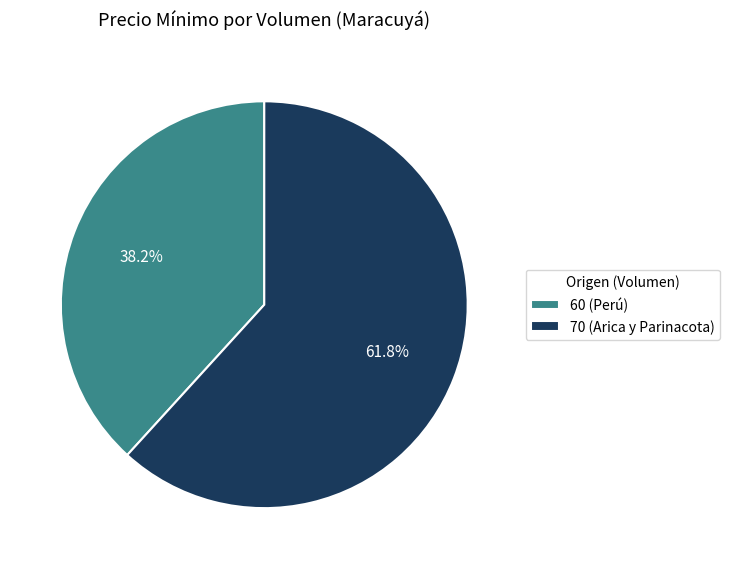

How much of the chart is everything except 70 (Arica y Parinacota)?

38.2%